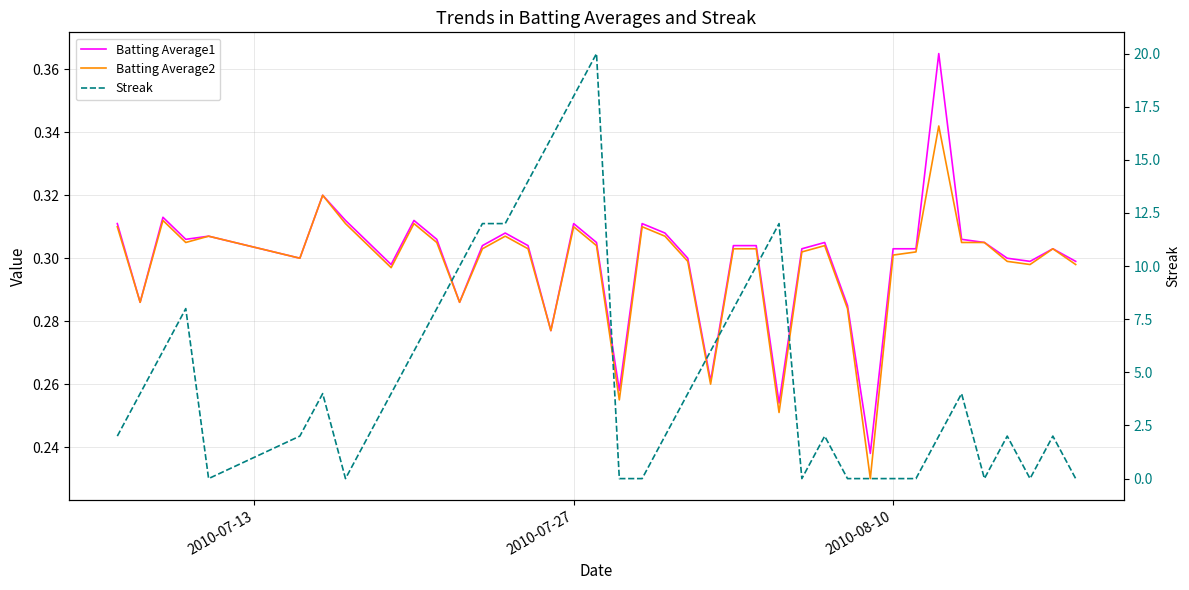

How many data points does each series have?

40